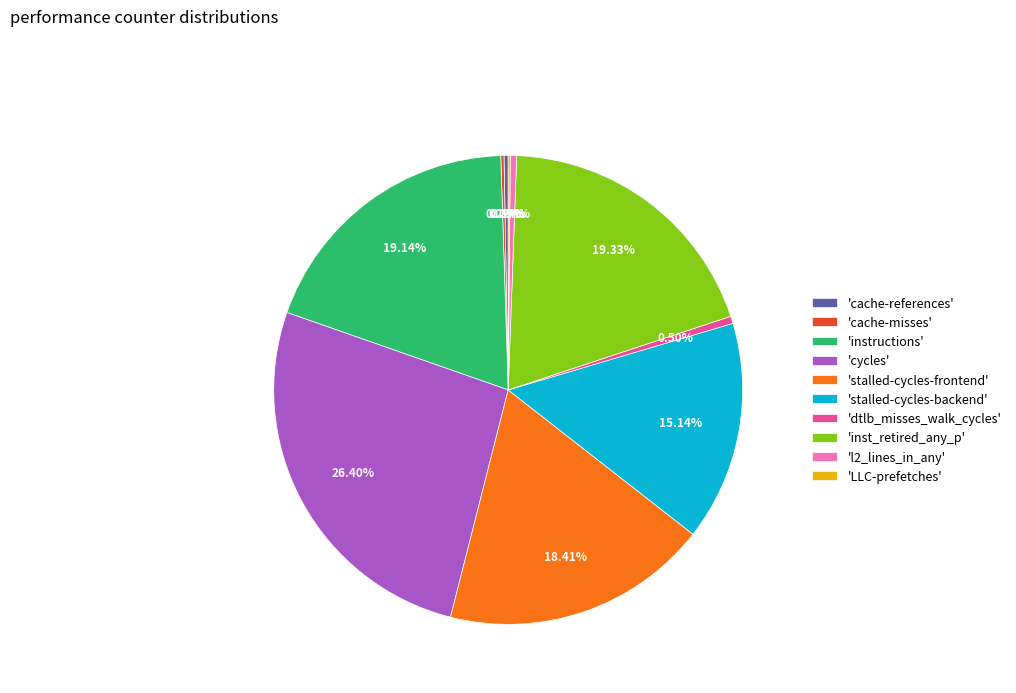

Which slice is the largest?

'cycles'